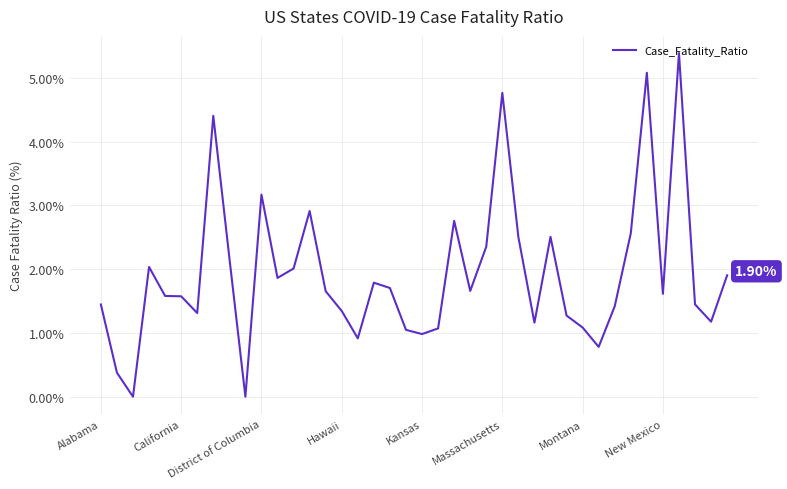

True or false: there are more than 1 points higher than both neighbors.

True